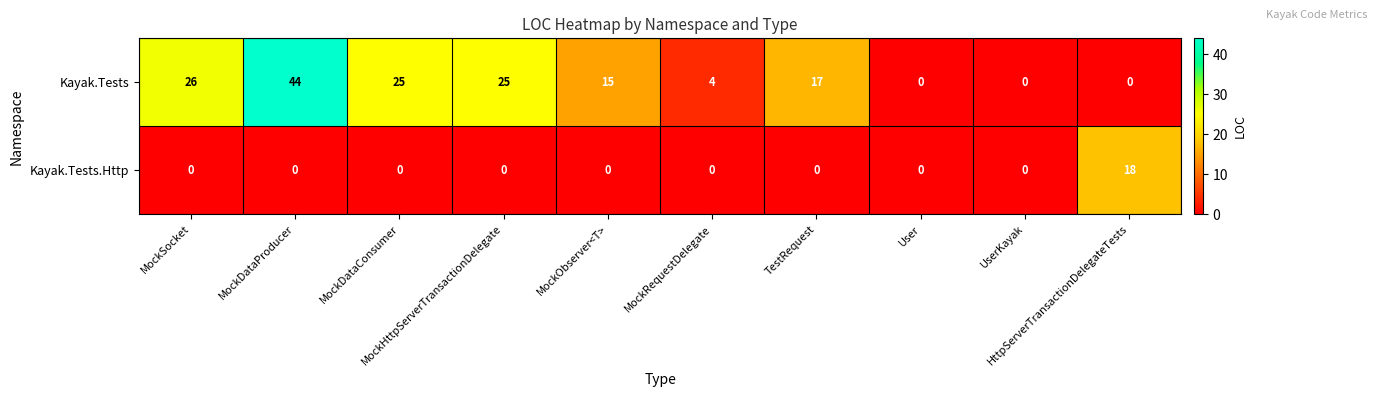

Which series has the widest spread of values?

Kayak.Tests